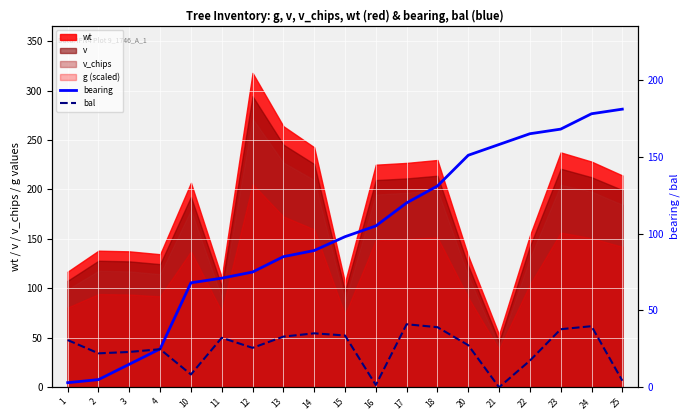

What is the sum of all bearing values?

1891.0